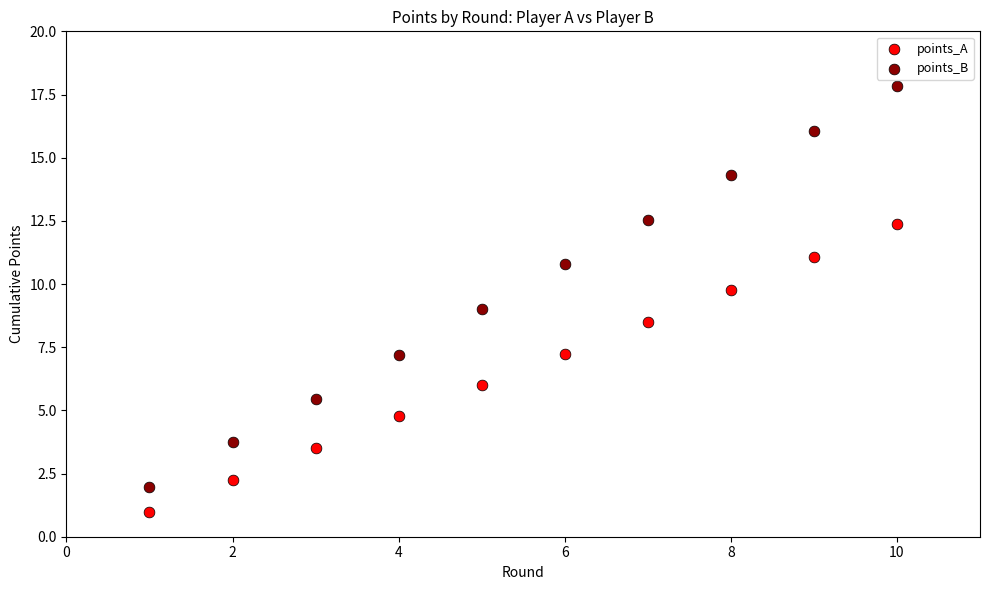

Across all data points, what is the range of X values (max minus min)?

9.0